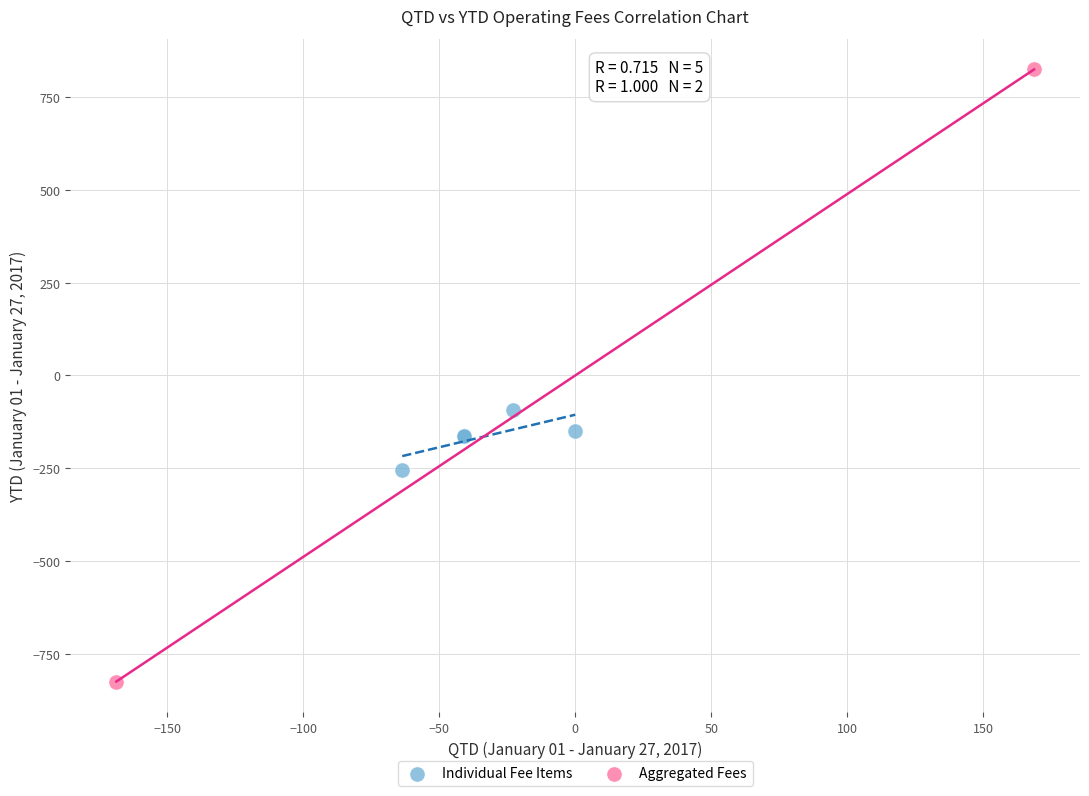

What are all the series names shown in the legend?

Individual Fee Items, Aggregated Fees